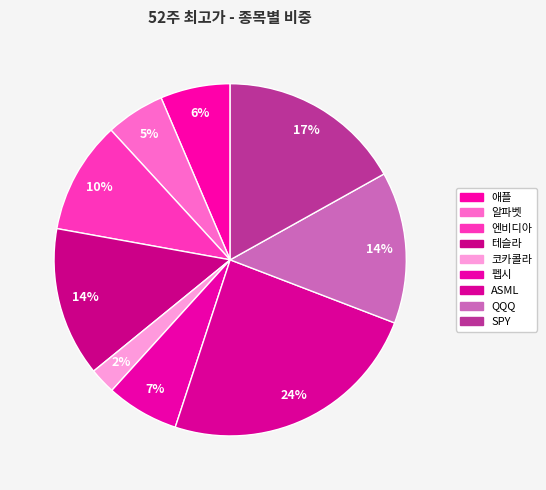

How many slices are in this pie chart?

9